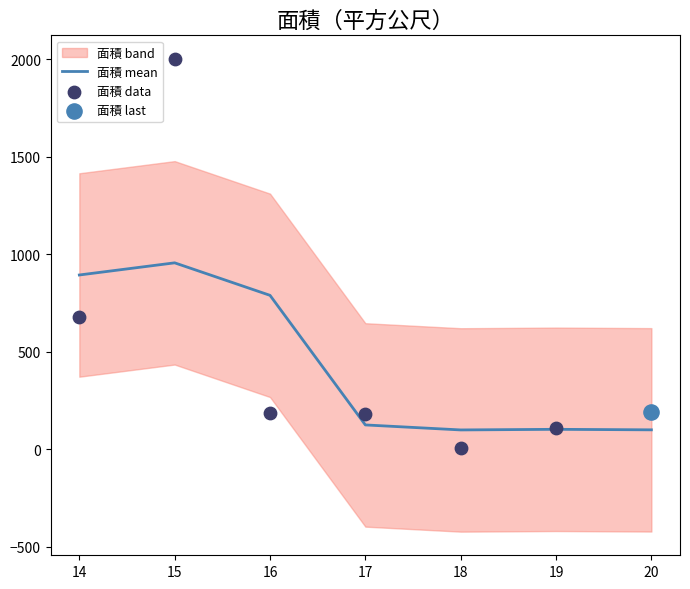

What is the ratio of the value at 17 to the value at 15?

0.1